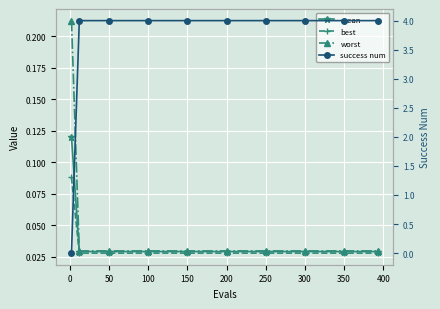

What are all the series names shown in the legend?

mean, best, worst, success num